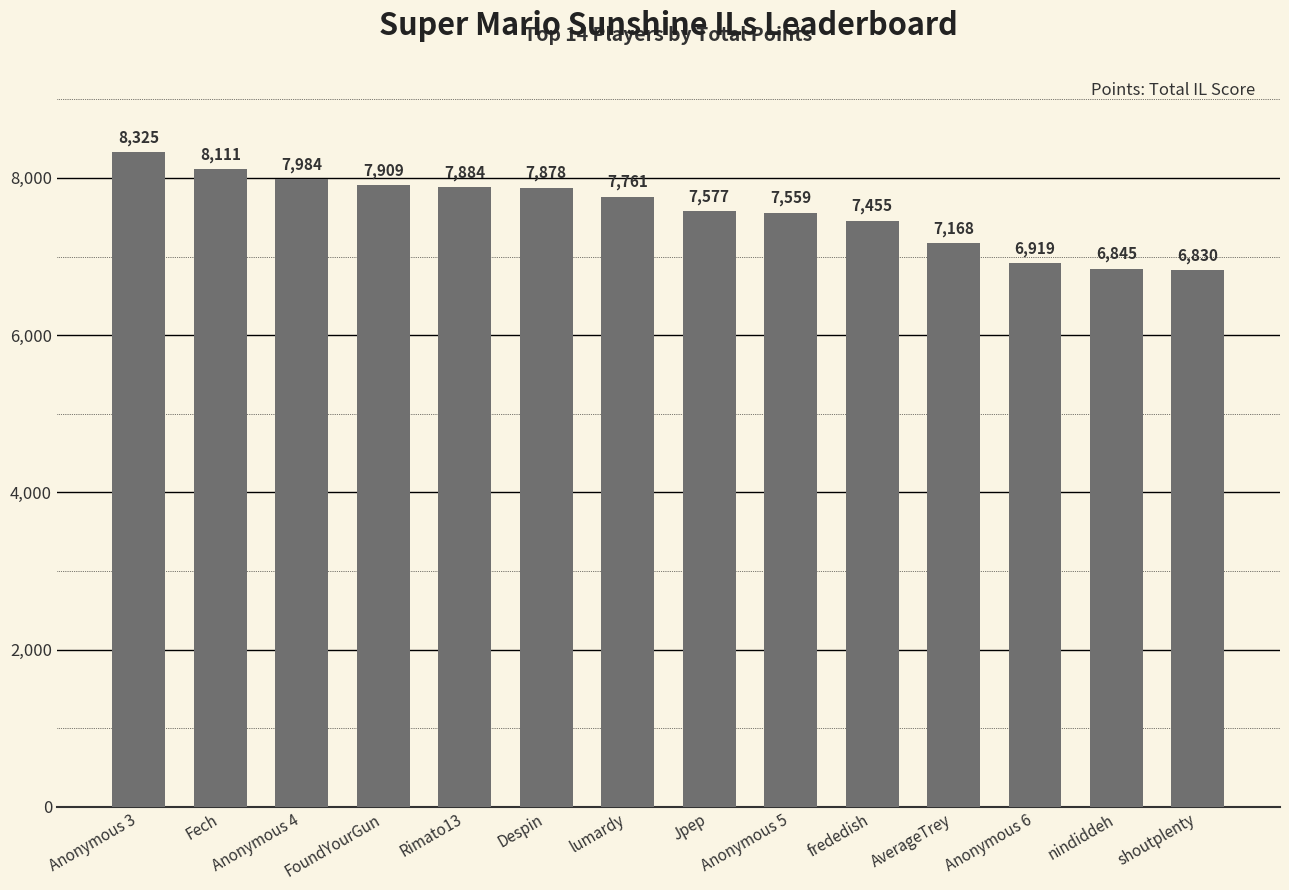

How many series are shown in this chart?

1